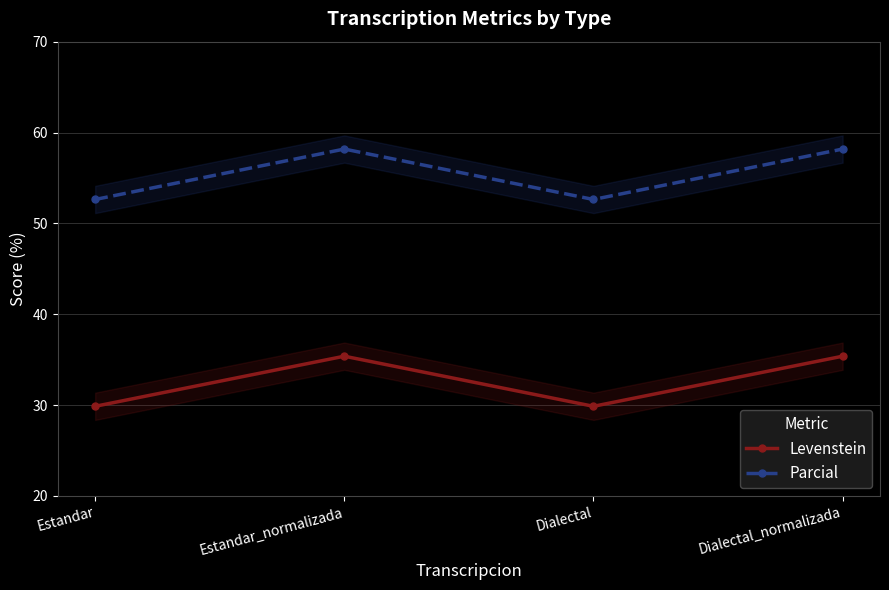

At which category does Parcial reach its first local peak?

Estandar_normalizada